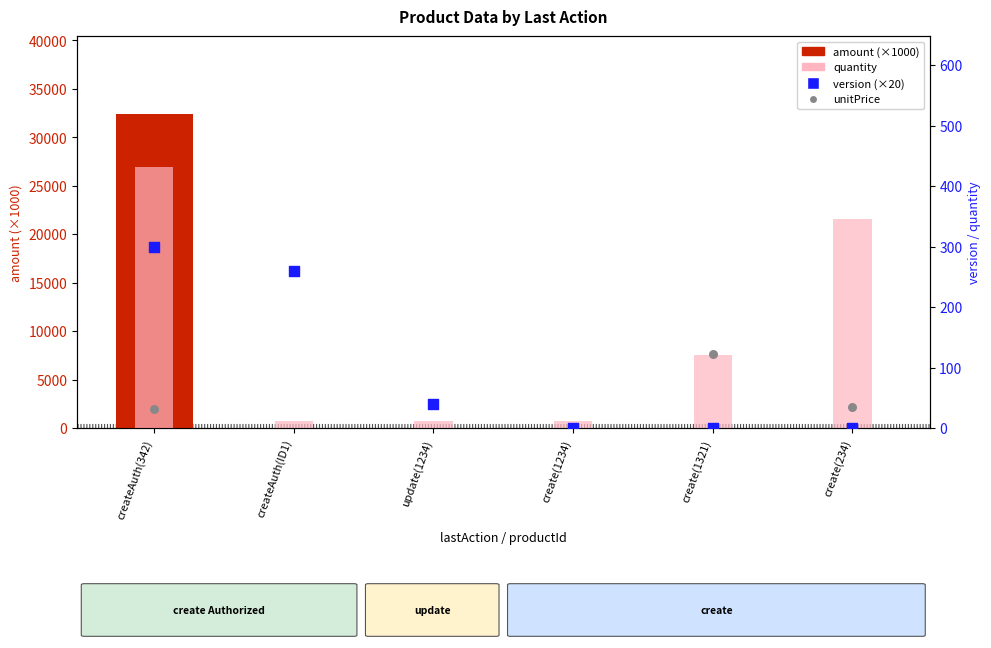

Which series contains the highest Y value?

amount (×1000)